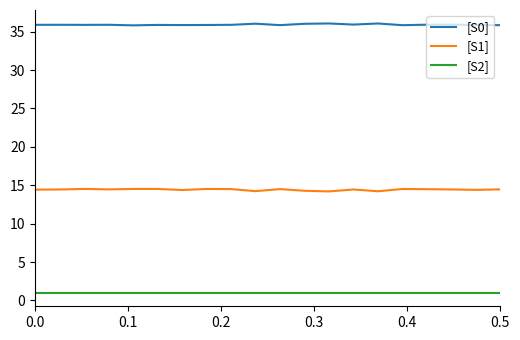

What is the maximum value shown in the chart?

36.1